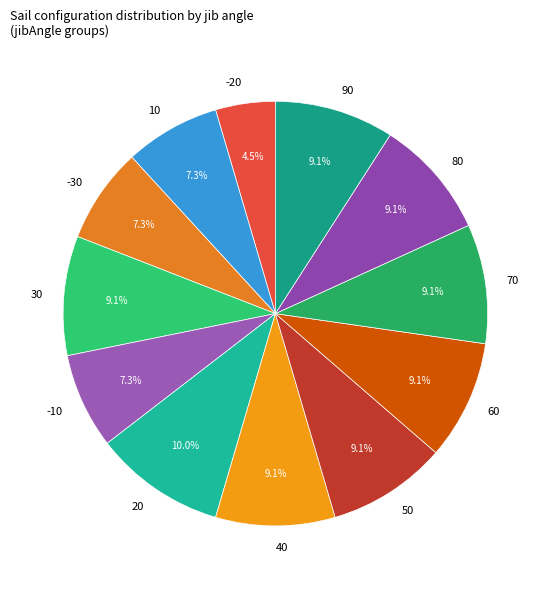

To the nearest percent, what is the difference between the largest and smallest slice percentages?

5%